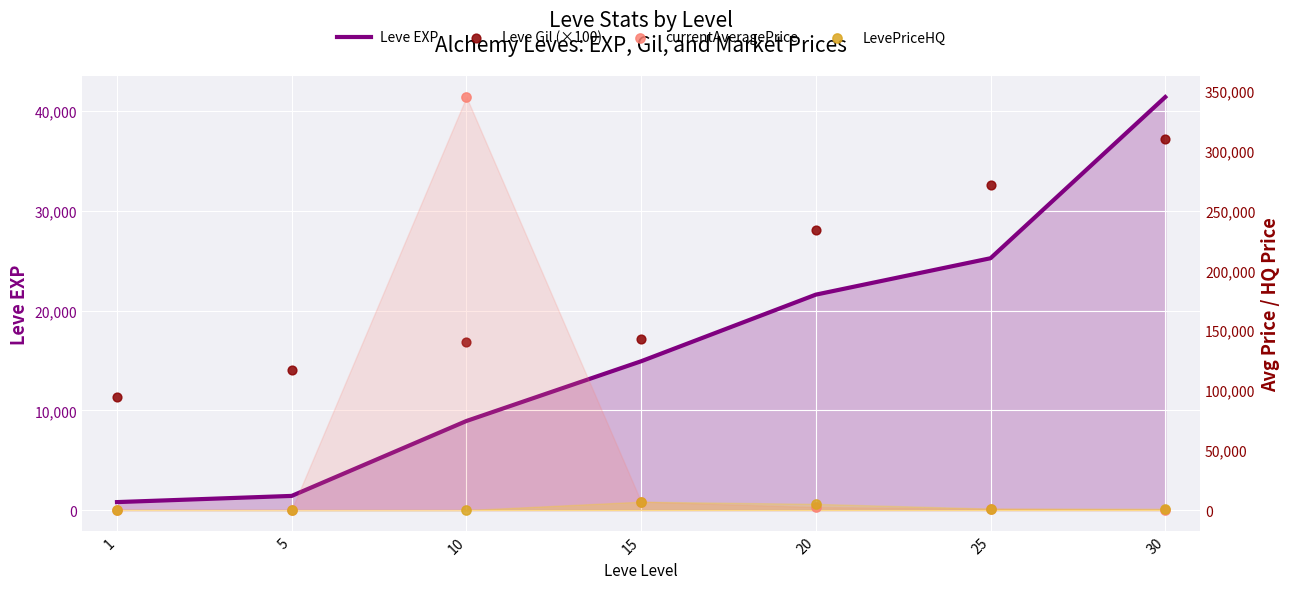

Is the value of Leve EXP at 10 greater than the value of LevePriceHQ at 20?

Yes